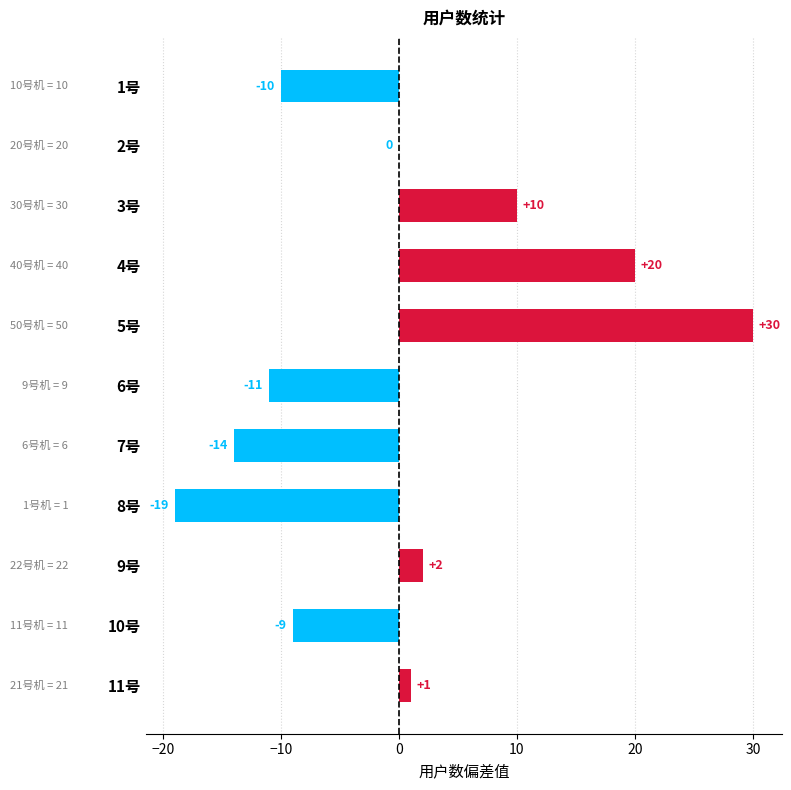

Is it true that the value at 8号 is -9?

False